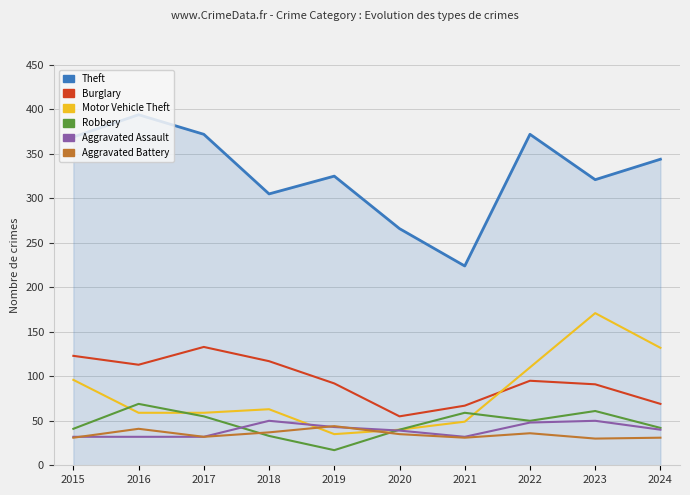

What is the maximum value for Burglary?

133